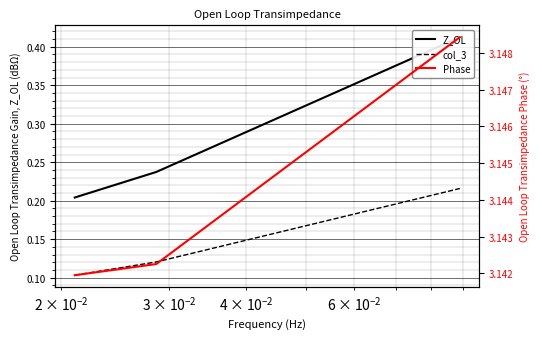

What is the maximum value for Z_OL?

0.4